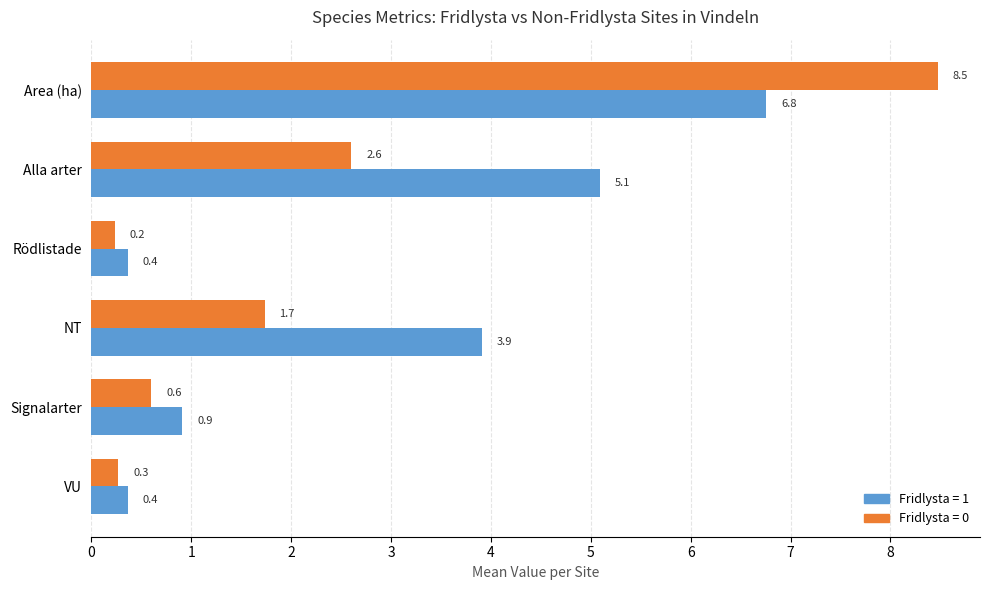

What is the minimum value shown in the chart?

0.2